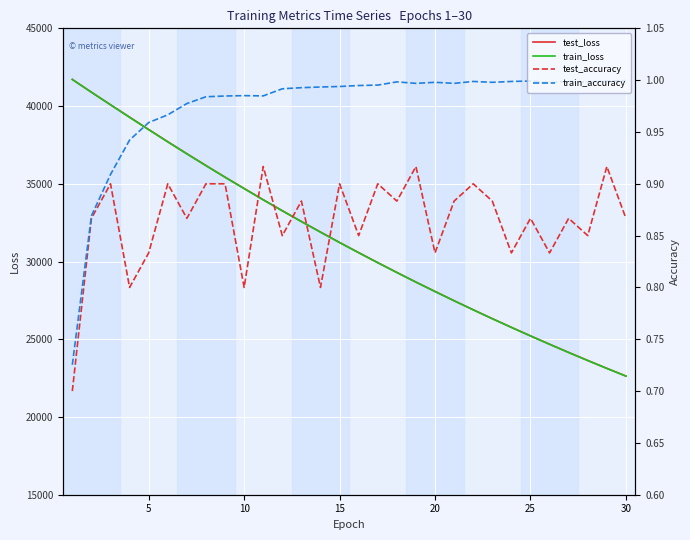

True or false: test_accuracy and train_loss cross at least once.

False